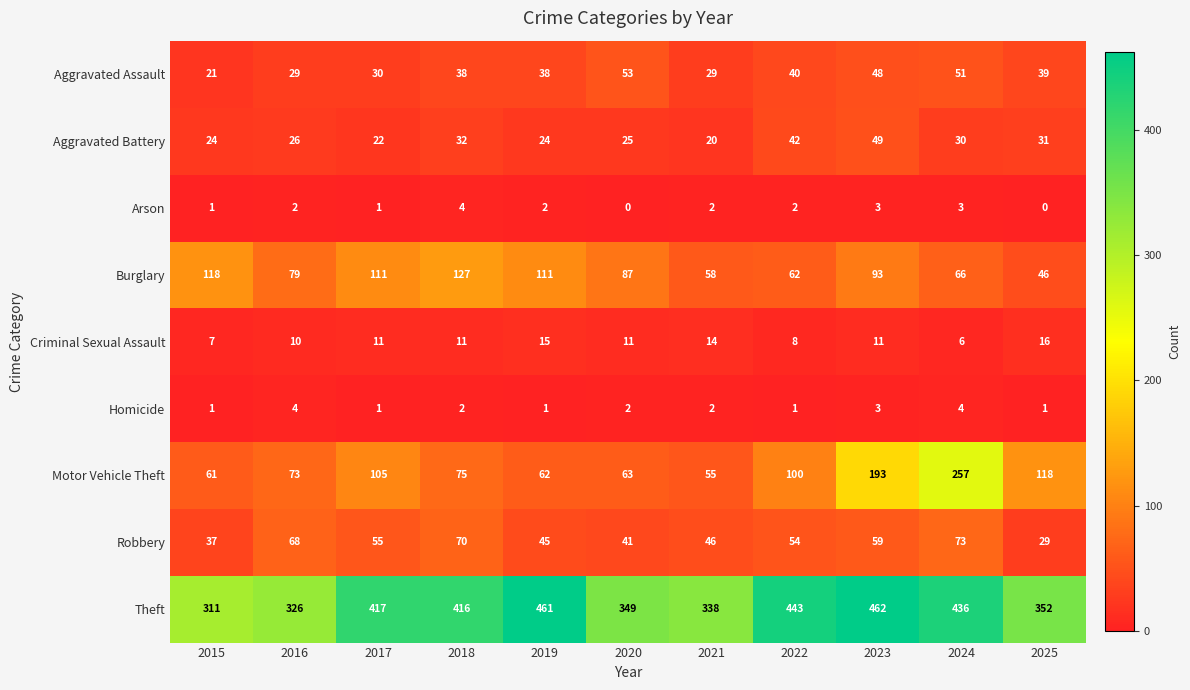

Count the number of categories in the chart.

11